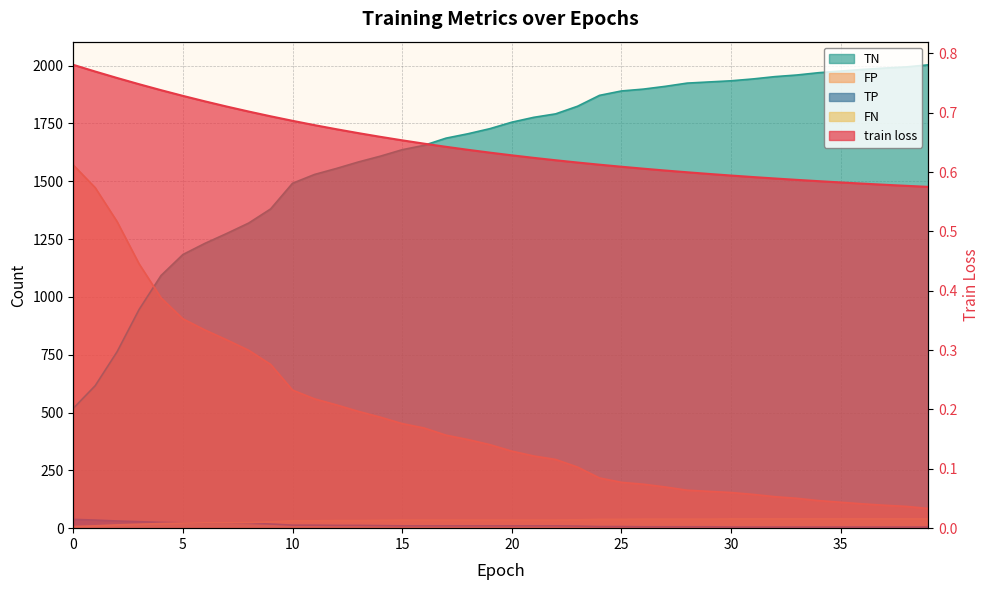

Reading left to right, what are all the values shown in this chart?

train loss: 0.8	0.8	0.8	0.7	0.7	0.7	0.7	0.7	0.7	0.7	0.7	0.7	0.7	0.7	0.7	0.7	0.6	0.6	0.6	0.6	0.6	0.6	0.6	0.6	0.6	0.6	0.6	0.6	0.6	0.6	0.6	0.6	0.6	0.6	0.6	0.6	0.6	0.6	0.6	0.6
TN: 518.0	616.0	763.0	945.0	1092.0	1183.0	1231.0	1274.0	1319.0	1380.0	1491.0	1529.0	1555.0	1583.0	1608.0	1636.0	1655.0	1686.0	1705.0	1727.0	1755.0	1776.0	1791.0	1824.0	1871.0	1890.0	1898.0	1910.0	1924.0	1929.0	1934.0	1942.0	1952.0	1959.0	1969.0	1976.0	1983.0	1989.0	1994.0	2003.0
FP: 1570.0	1472.0	1325.0	1143.0	996.0	905.0	857.0	814.0	769.0	708.0	597.0	559.0	533.0	505.0	480.0	452.0	433.0	402.0	383.0	361.0	333.0	312.0	297.0	264.0	217.0	198.0	190.0	178.0	164.0	159.0	154.0	146.0	136.0	129.0	119.0	112.0	105.0	99.0	94.0	85.0
TP: 38.0	35.0	31.0	28.0	25.0	23.0	22.0	22.0	21.0	18.0	13.0	13.0	12.0	12.0	11.0	10.0	10.0	10.0	10.0	10.0	10.0	10.0	10.0	9.0	7.0	7.0	6.0	6.0	6.0	6.0	5.0	5.0	5.0	5.0	5.0	5.0	5.0	5.0	5.0	5.0
FN: 7.0	10.0	14.0	17.0	20.0	22.0	23.0	23.0	24.0	27.0	32.0	32.0	33.0	33.0	34.0	35.0	35.0	35.0	35.0	35.0	35.0	35.0	35.0	36.0	38.0	38.0	39.0	39.0	39.0	39.0	40.0	40.0	40.0	40.0	40.0	40.0	40.0	40.0	40.0	40.0